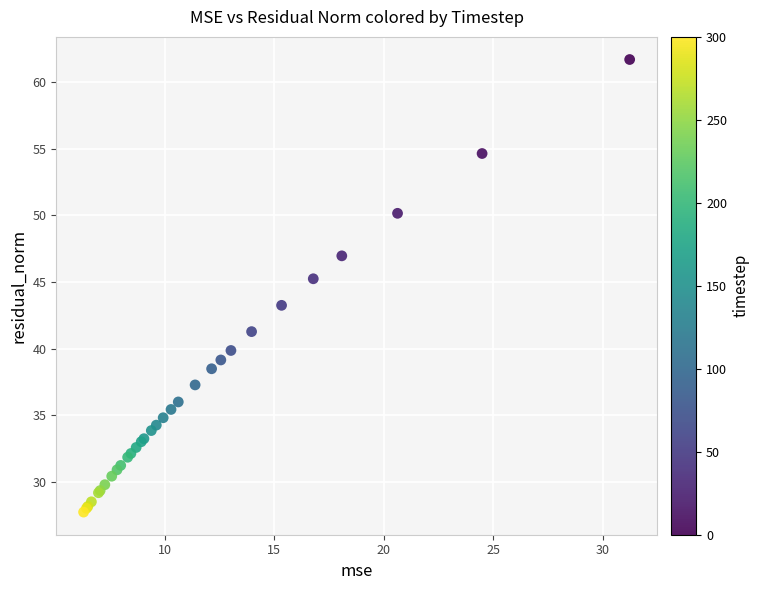

What Y value in the scatter plot is closest to 44?

43.3